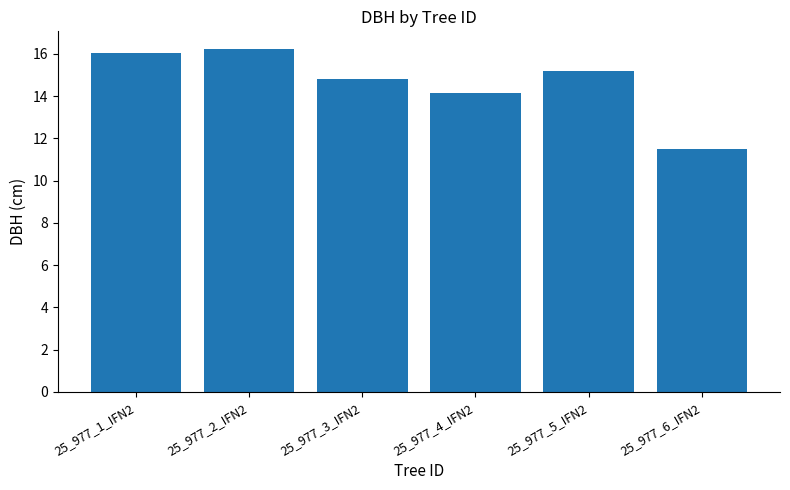

What is the sum of all values?

88.0